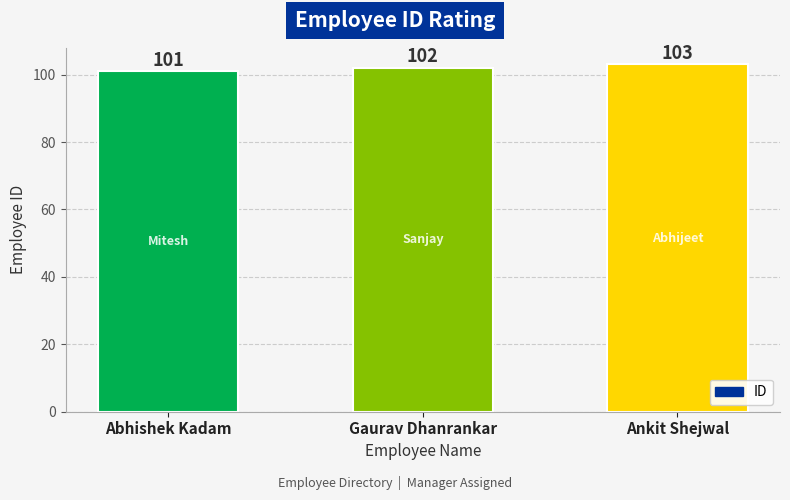

Reading left to right, what are all the values shown in this chart?

Abhishek Kadam=101	Gaurav Dhanrankar=102	Ankit Shejwal=103